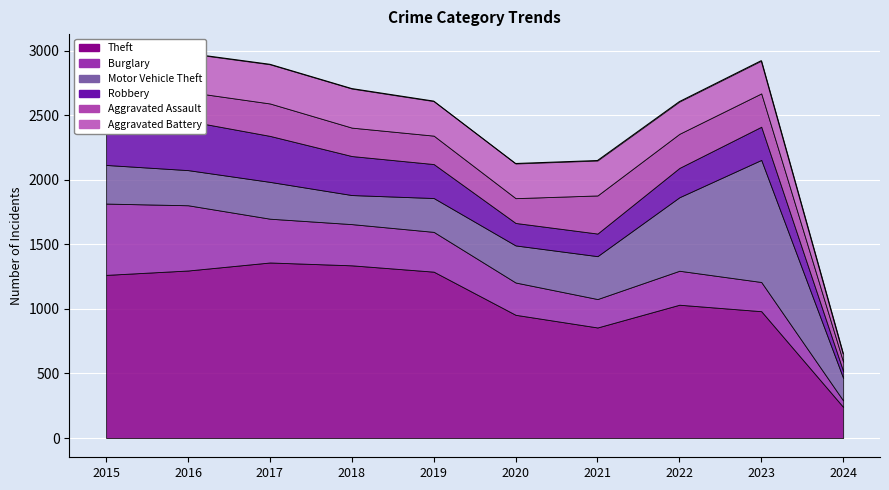

Reading left to right, what are all the values shown in this chart?

Theft: 1263	1297	1359	1337	1288	954	856	1032	982	241
Burglary: 552	505	339	319	308	250	220	263	226	50
Motor Vehicle Theft: 299	272	285	225	262	287	332	569	945	174
Robbery: 372	381	356	302	263	174	175	227	257	54
Aggravated Assault: 164	225	251	220	220	192	295	264	258	72
Aggravated Battery: 259	298	303	302	267	268	270	249	253	62